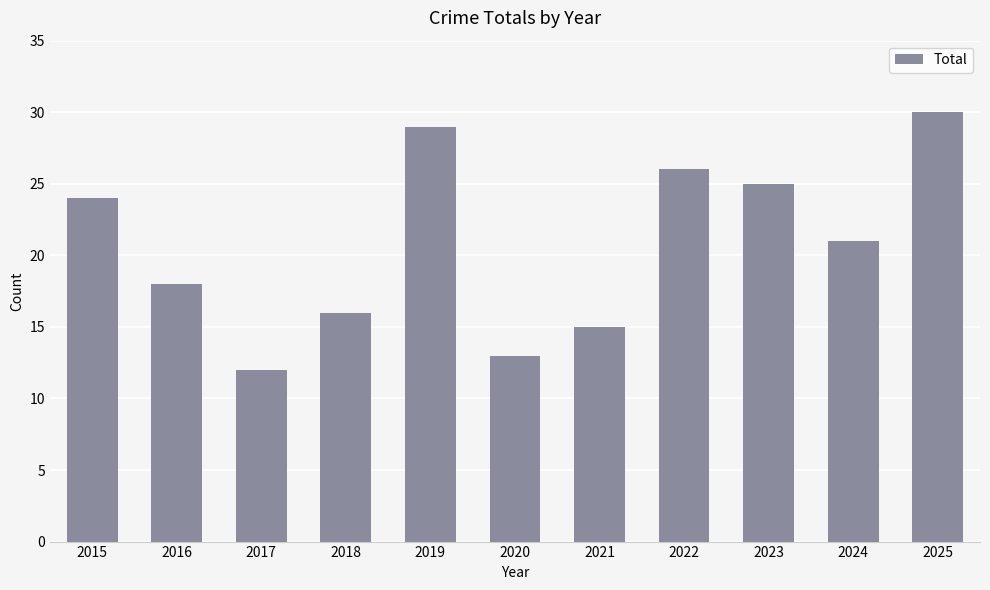

What is the difference between the second highest and minimum values?

17